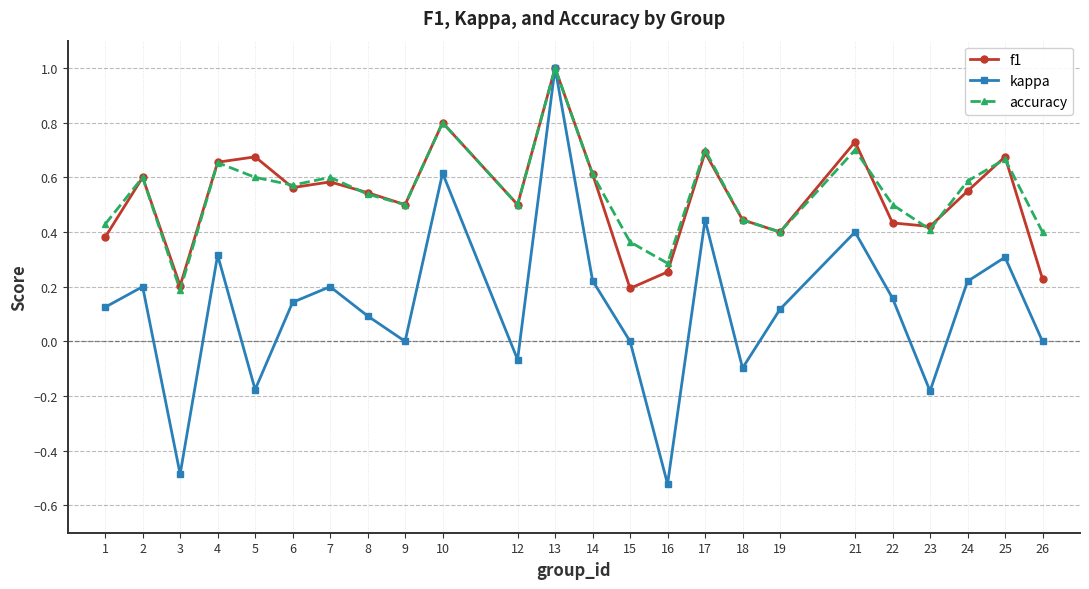

At which category does kappa reach its first local peak?

2